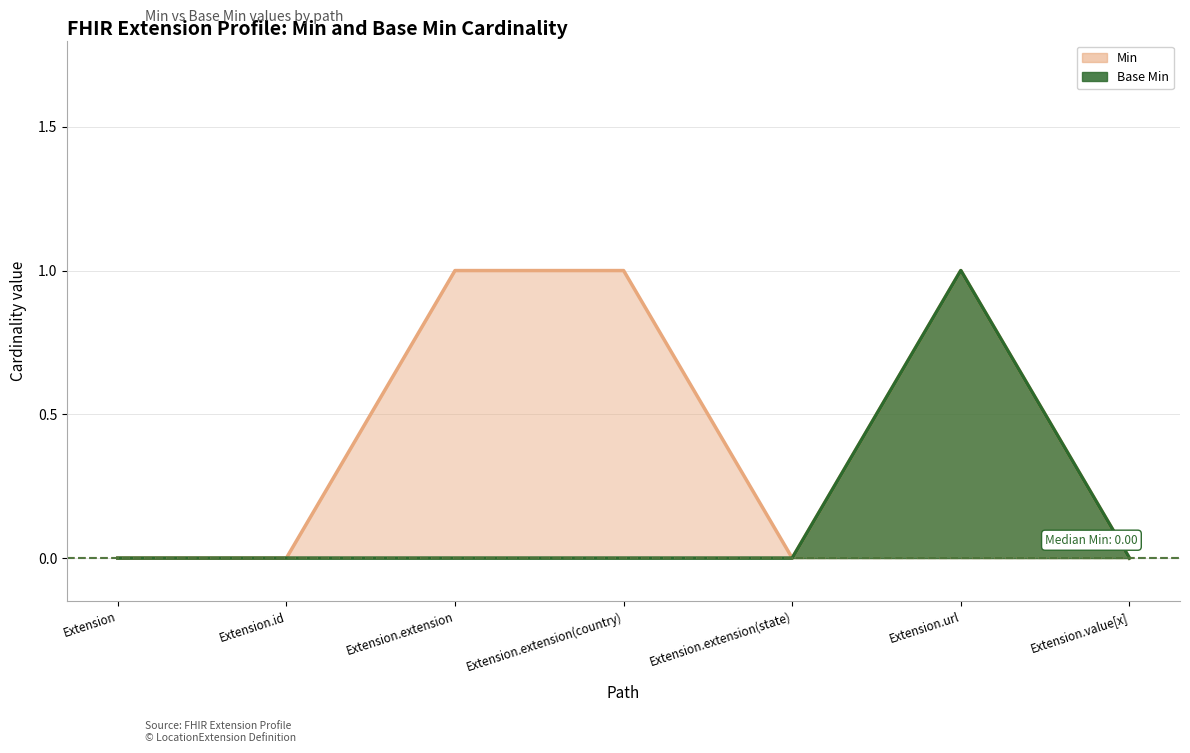

List the labels in order of Base Min value, smallest first.

Extension, Extension.id, Extension.extension, Extension.extension(country), Extension.extension(state), Extension.value[x], Extension.url